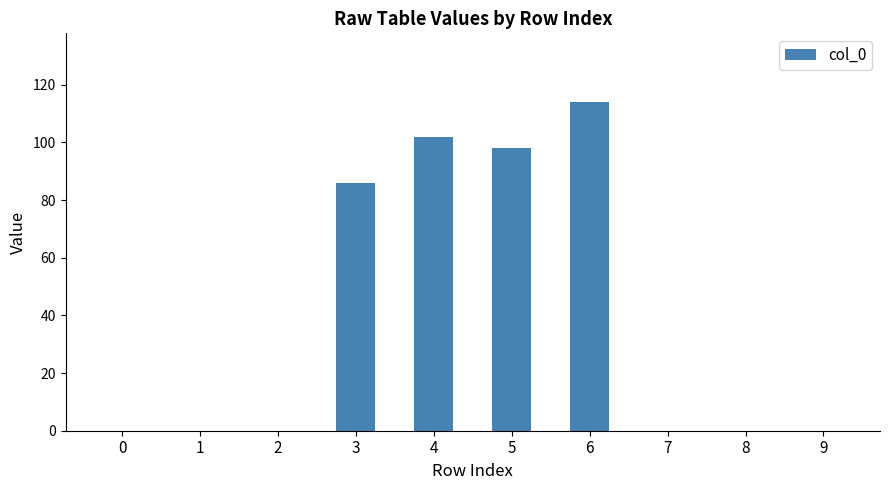

What is the sum of all values?

400